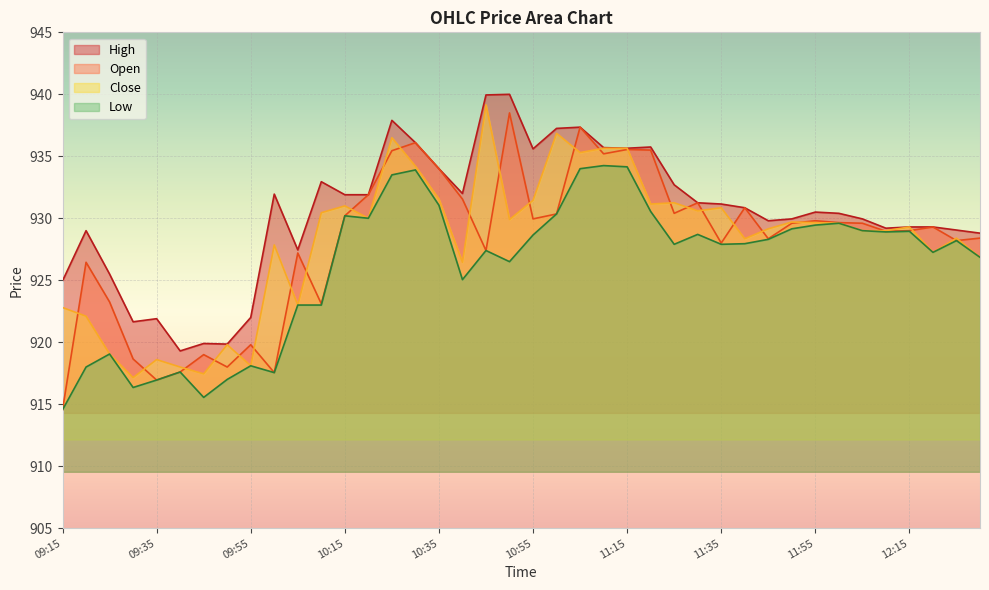

What is the approximate value of High at 12:00?

930.4